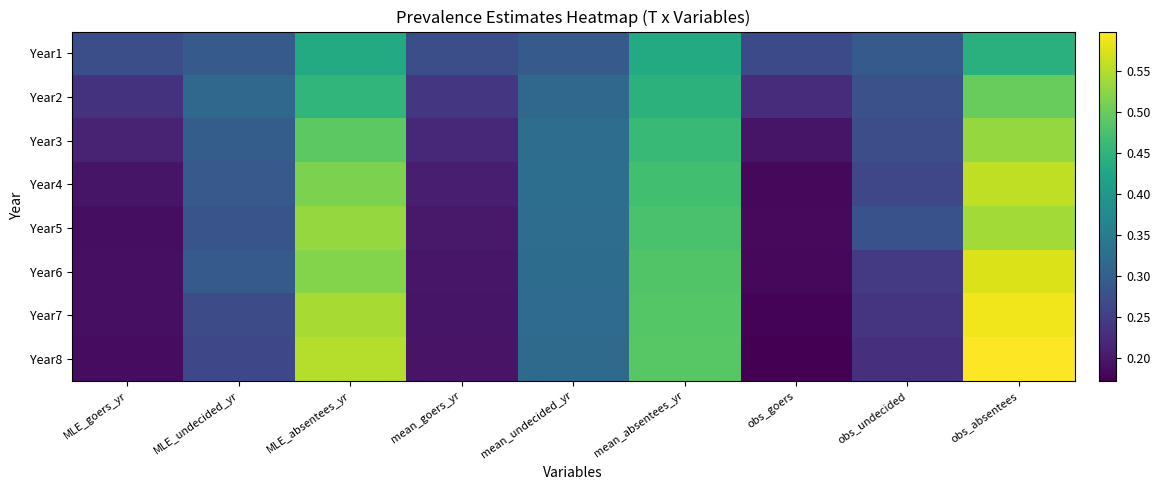

Is the value of Year2 at obs_undecided greater than the value of Year4 at obs_goers?

Yes